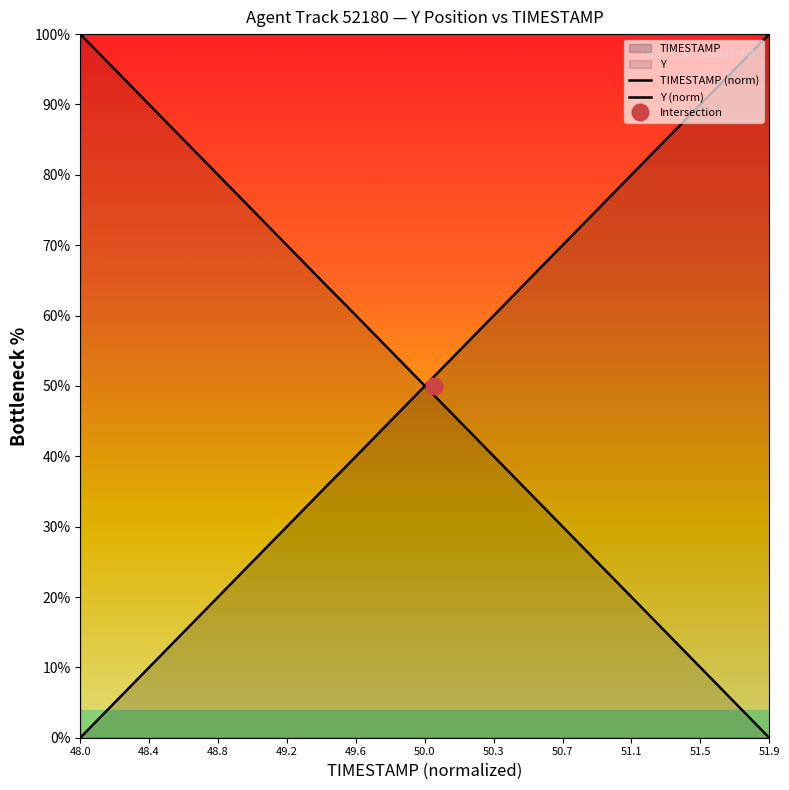

What is the value of the TIMESTAMP point at the 28th from the left?

69.2